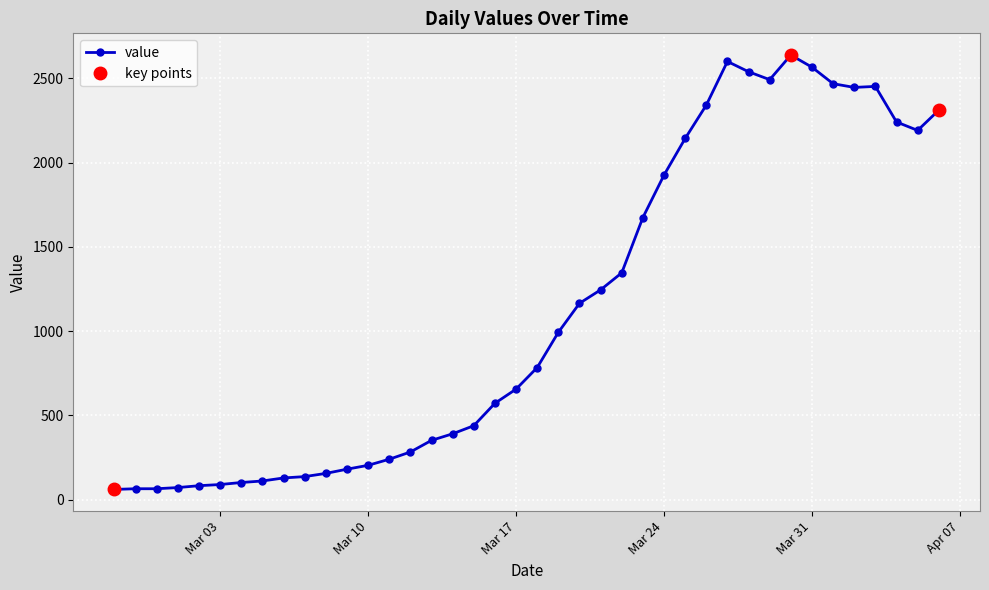

The chart shows a value of 2311 at 39. True or false?

True